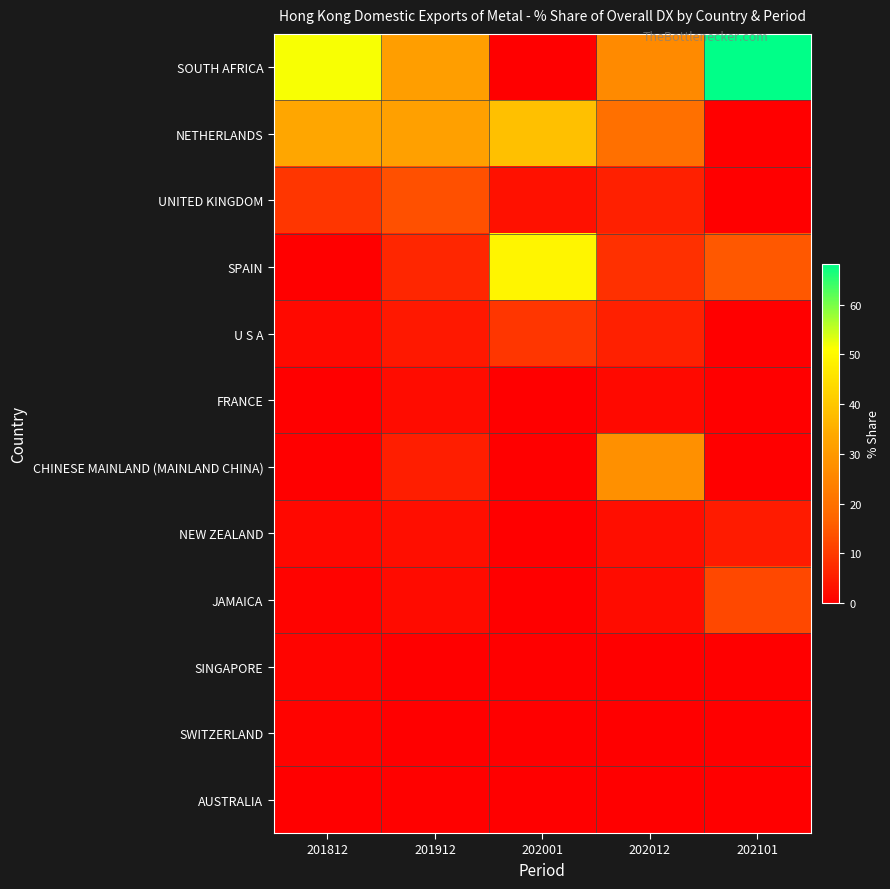

Rank the series at 202012 from lowest to highest value.

SINGAPORE, SWITZERLAND, AUSTRALIA, FRANCE, JAMAICA, NEW ZEALAND, UNITED KINGDOM, U S A, SPAIN, NETHERLANDS, SOUTH AFRICA, CHINESE MAINLAND (MAINLAND CHINA)